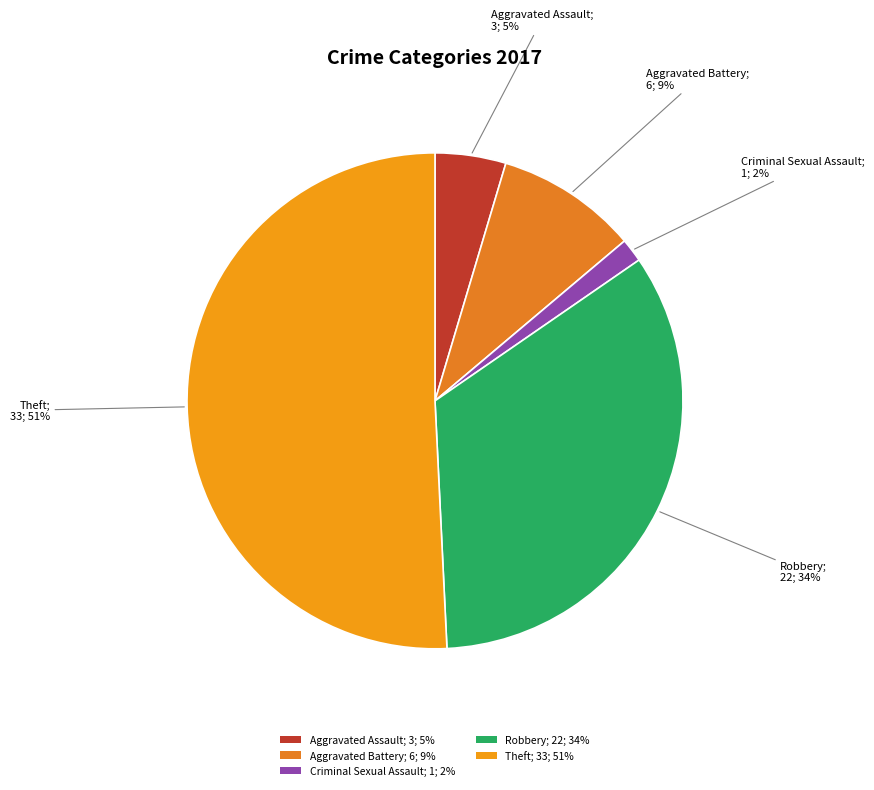

Is it true that Aggravated Assault; 3; 5% is 19% of the pie?

False